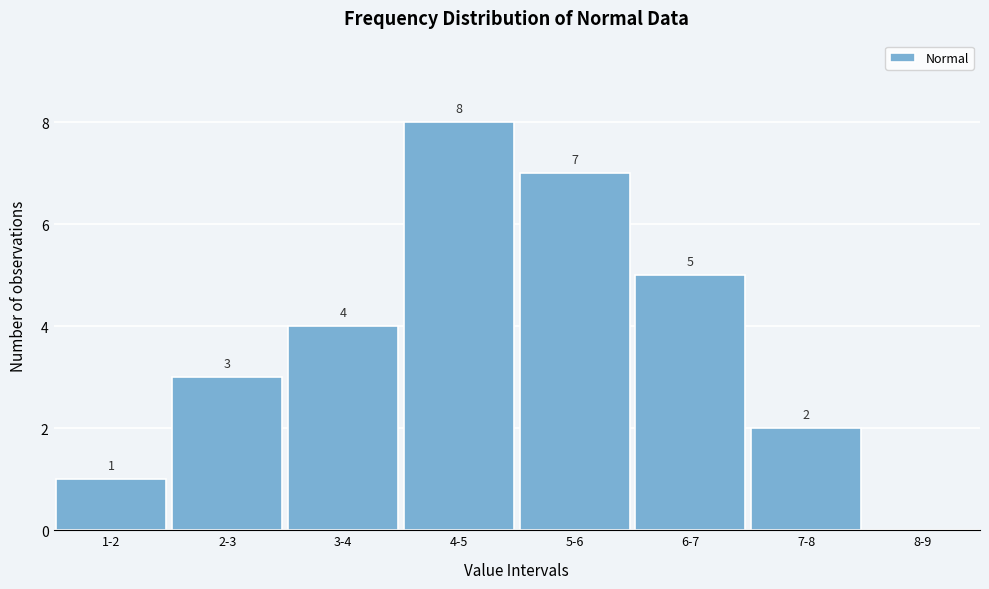

Reading left to right, extract all data points from this chart.

1-2=1	2-3=3	3-4=4	4-5=8	5-6=7	6-7=5	7-8=2	8-9=0